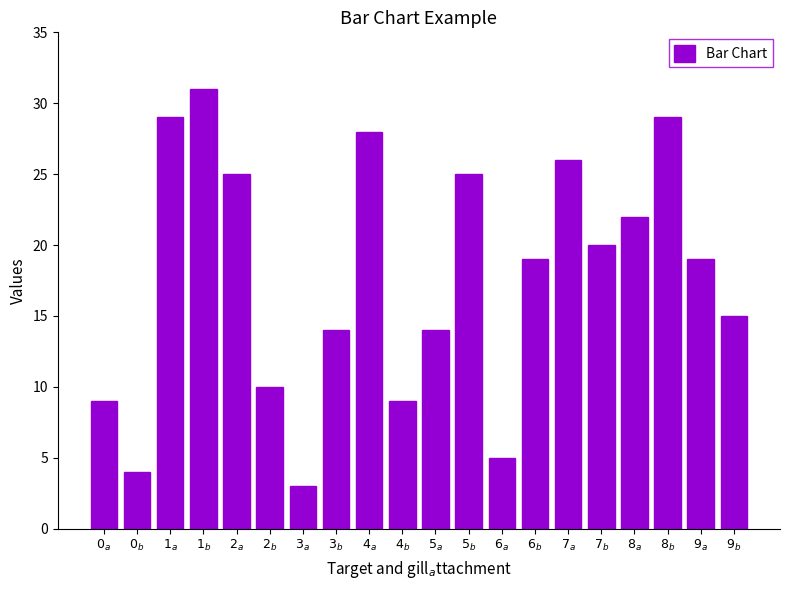

What position from the right is $7_{b}$?

5